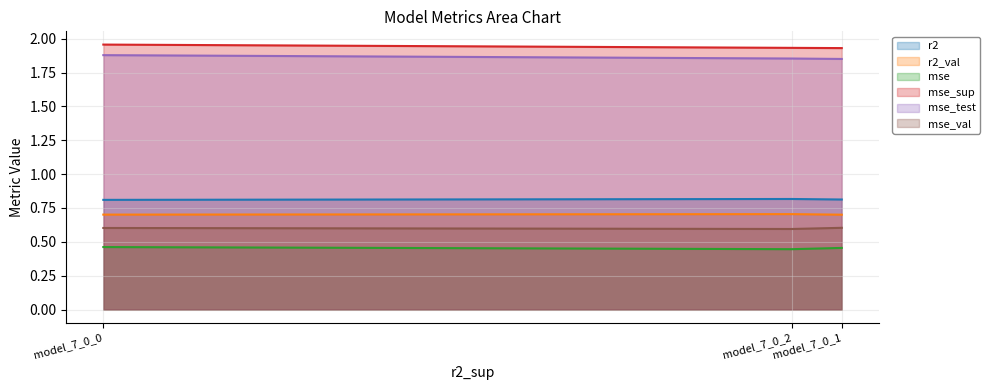

What are all the series names shown in the legend?

r2, r2_val, mse, mse_sup, mse_test, mse_val